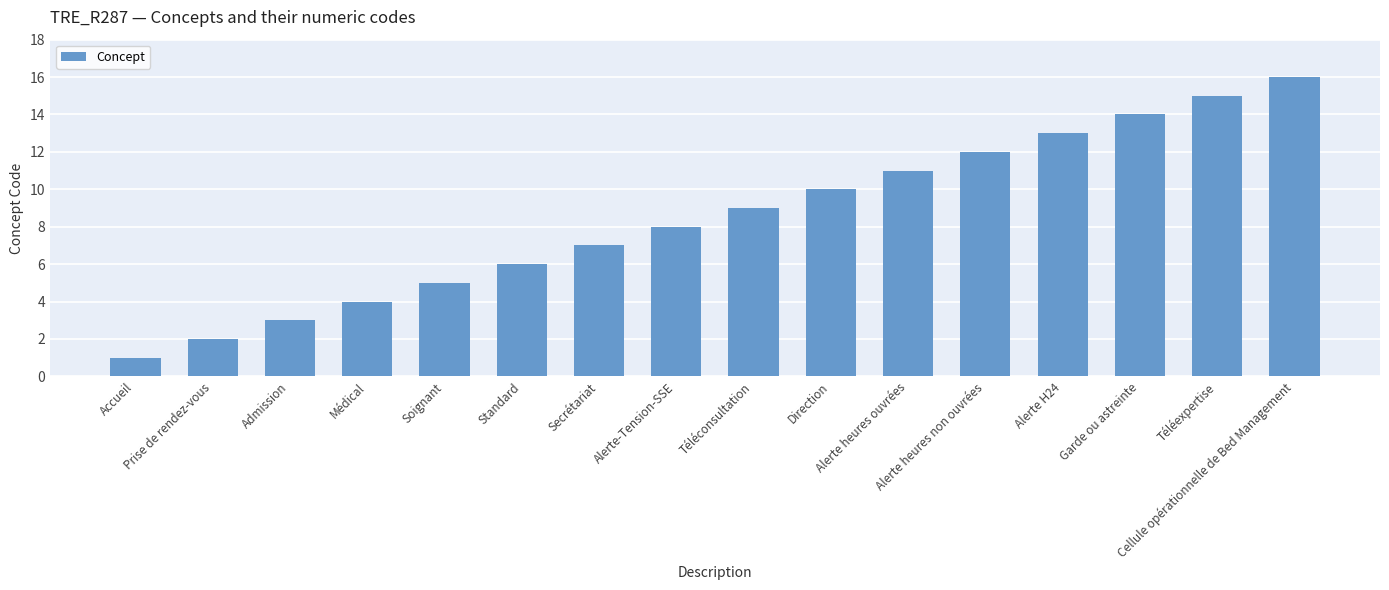

The chart shows a value of 4 at Médical. True or false?

True